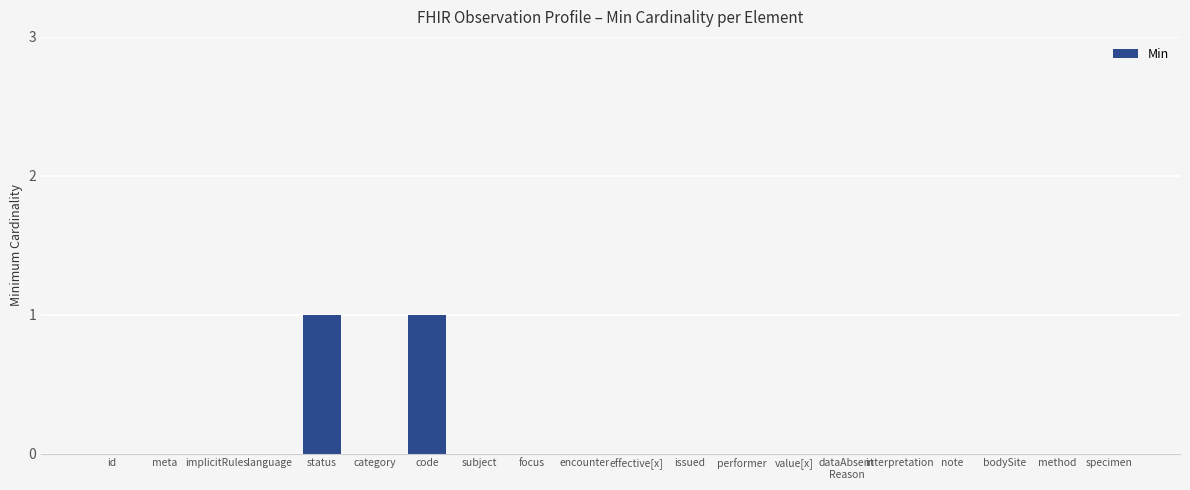

The chart shows a value of -1 at implicitRules. True or false?

False